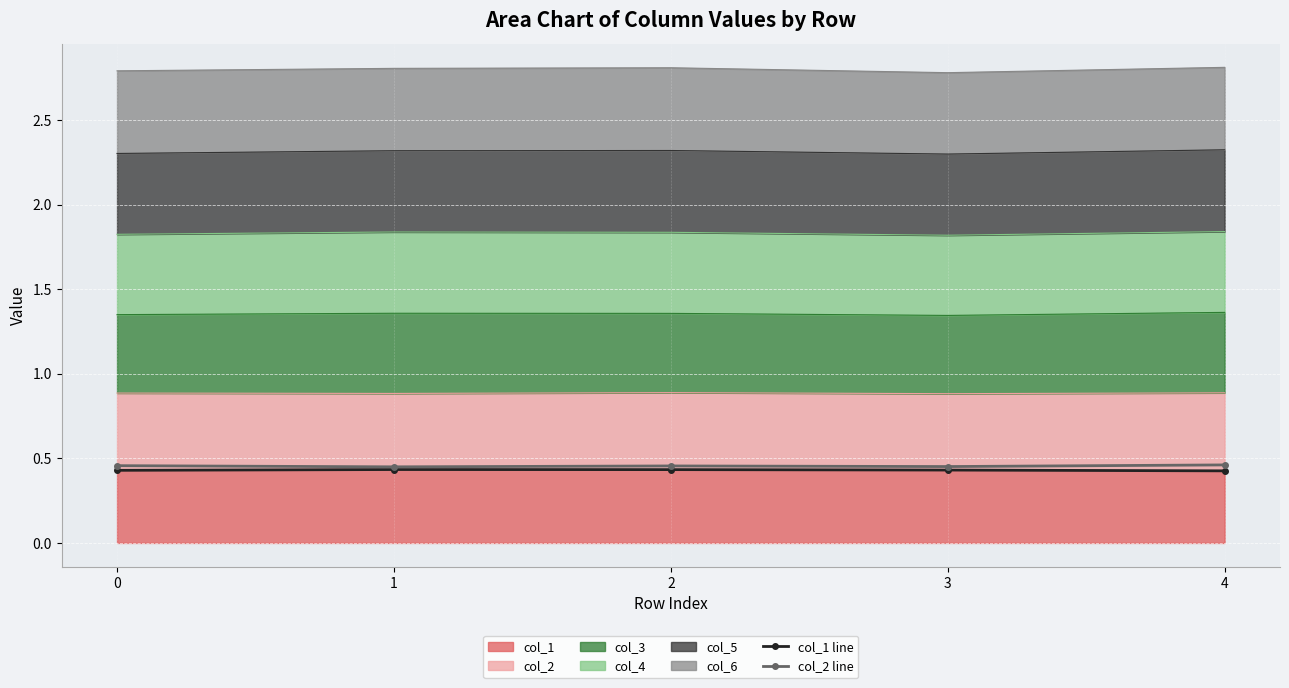

At which category does col_2 line reach its first local peak?

2